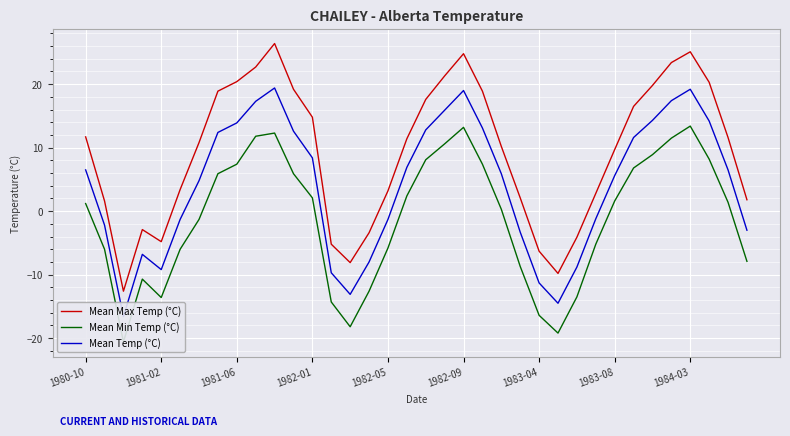

How many categories are shown in the chart?

36